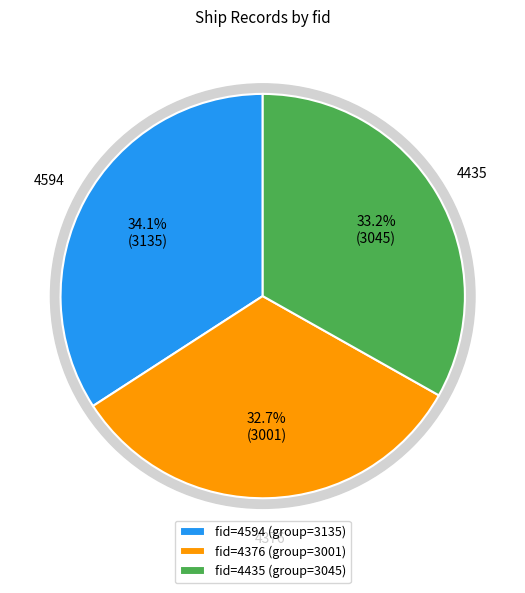

How many slices are in this pie chart?

3